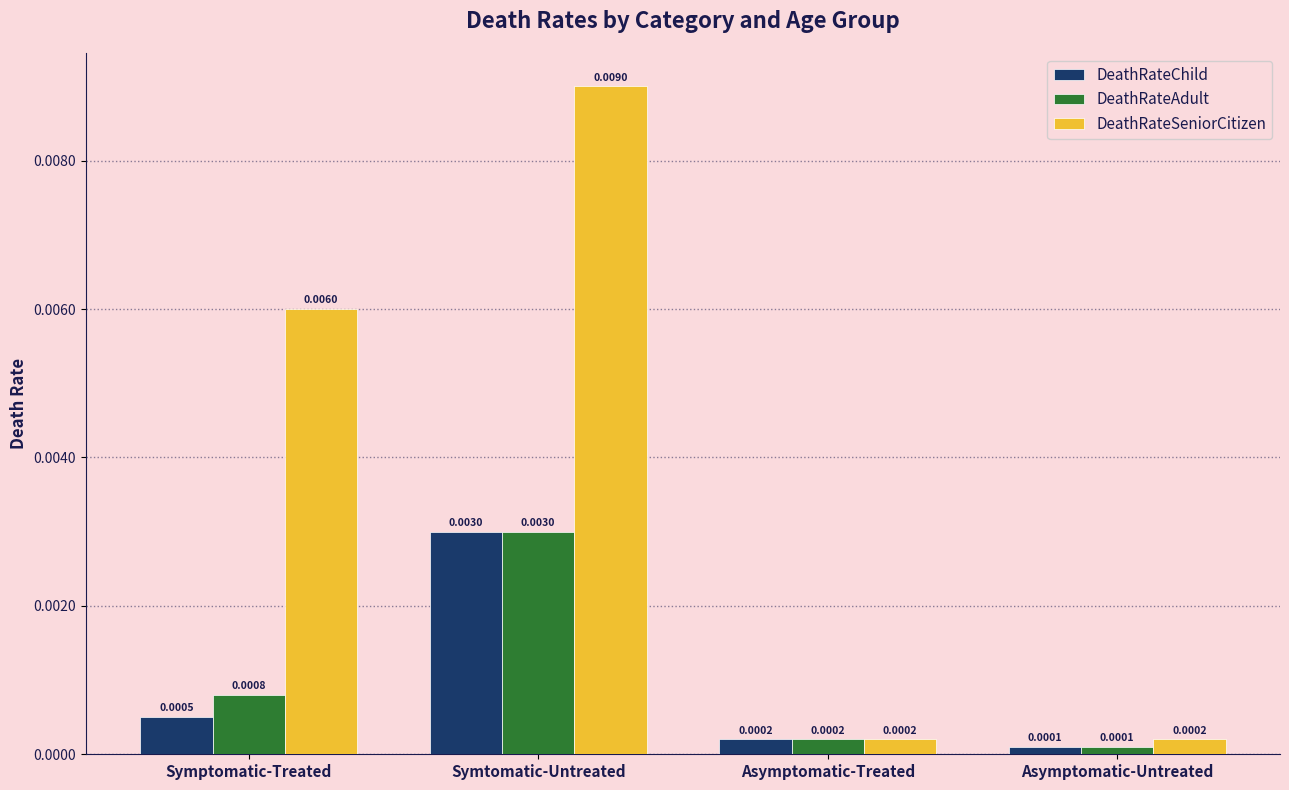

At which label does DeathRateChild reach its minimum?

Asymptomatic-Untreated